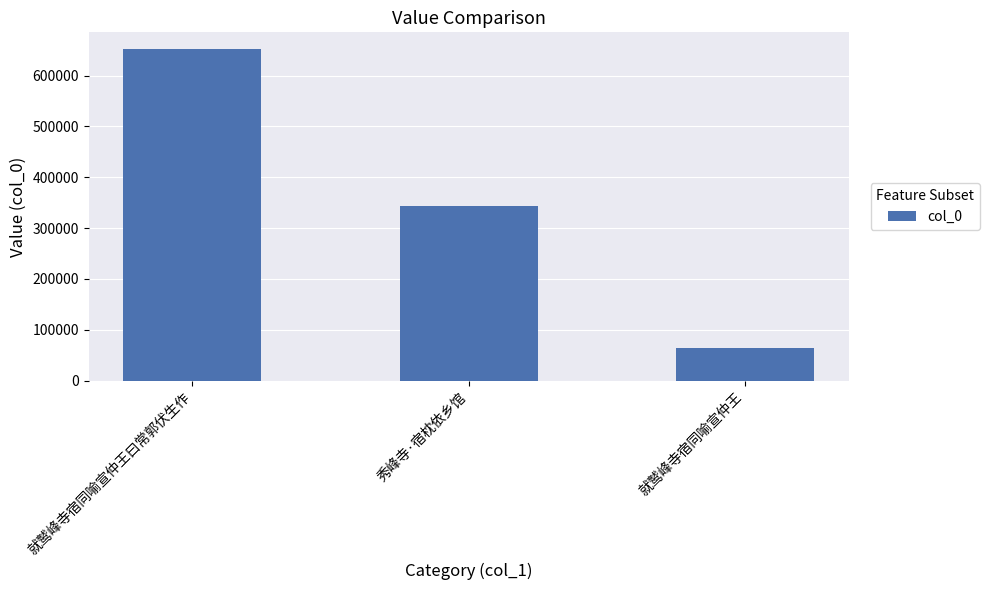

How many bars are there in total?

3